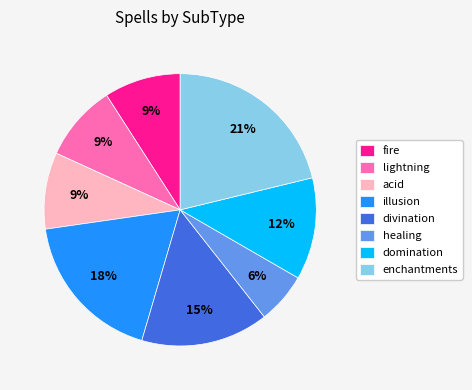

Does divination represent more than half of the total?

No